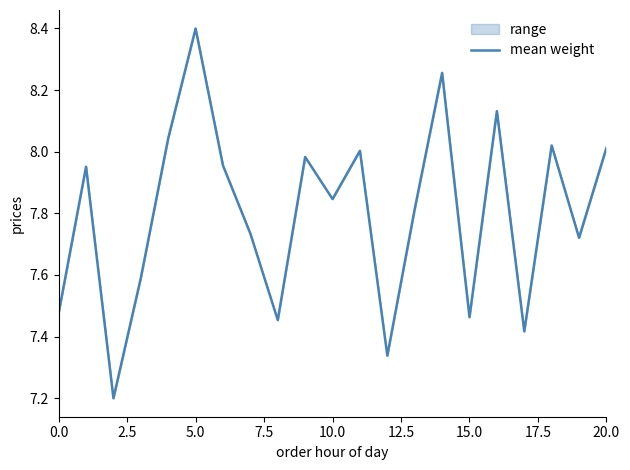

Reading right to left, what are all the values shown in this chart?

8.0	7.7	8.0	7.4	8.1	7.5	8.3	7.8	7.3	8.0	7.8	8.0	7.5	7.7	8.0	8.4	8.0	7.6	7.2	8.0	7.5